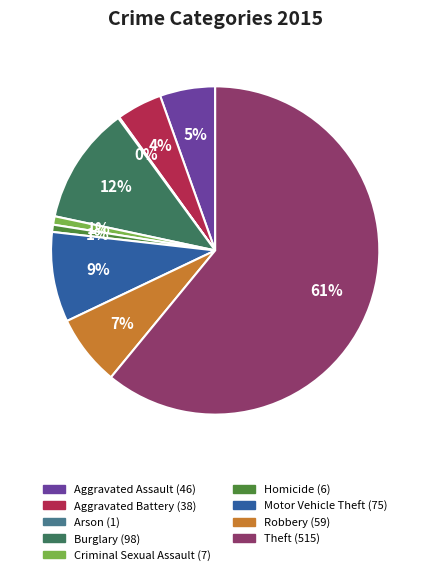

Between Burglary and Criminal Sexual Assault, which is larger?

Burglary